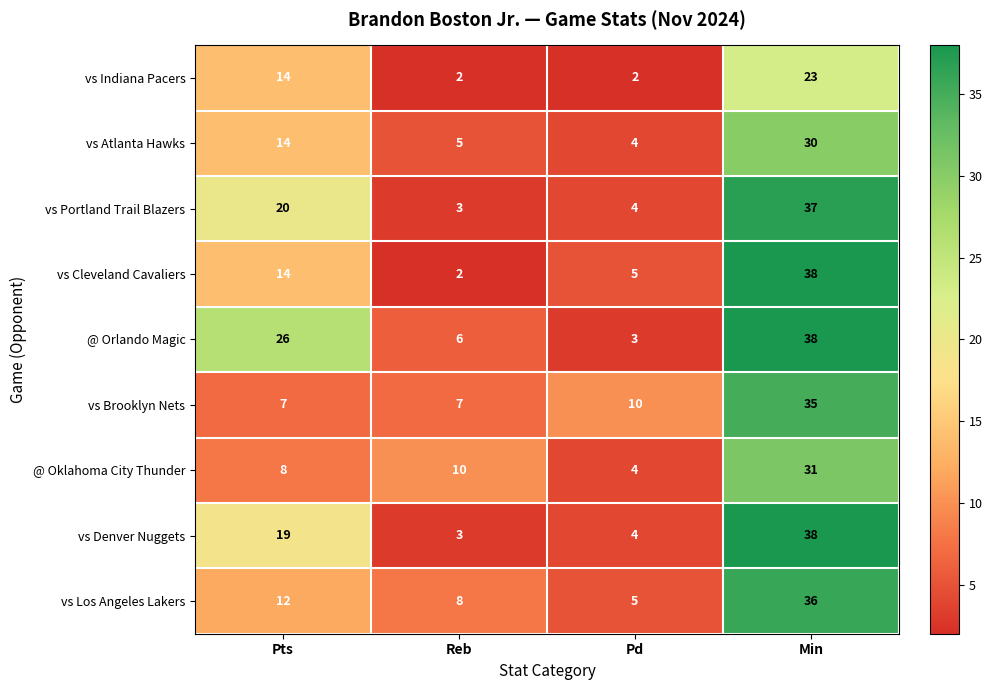

The vs Los Angeles Lakers series shows 12 at Pts. True or false?

True